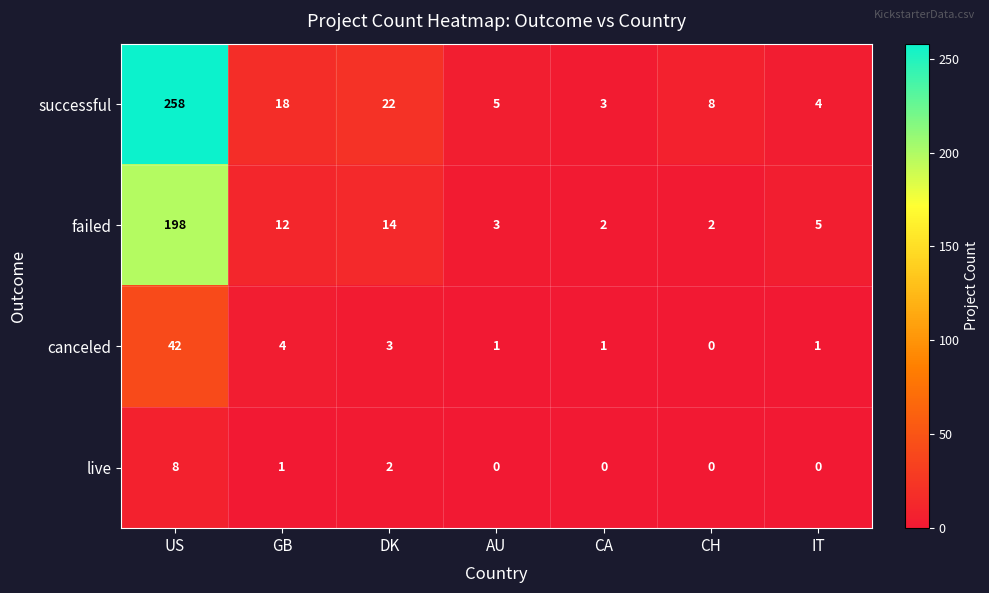

The value of live at GB is 2. True or false?

False